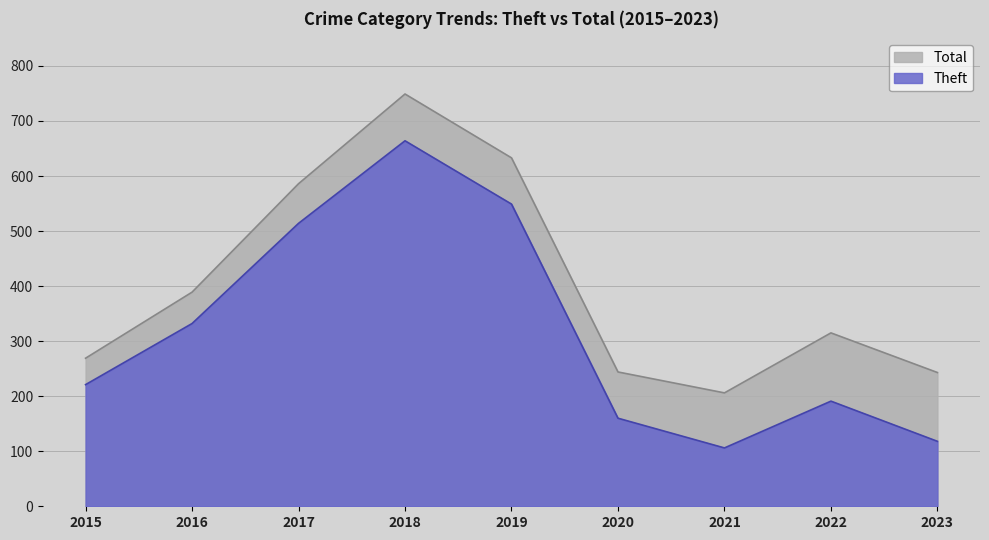

Where is the first local maximum for Theft?

2018